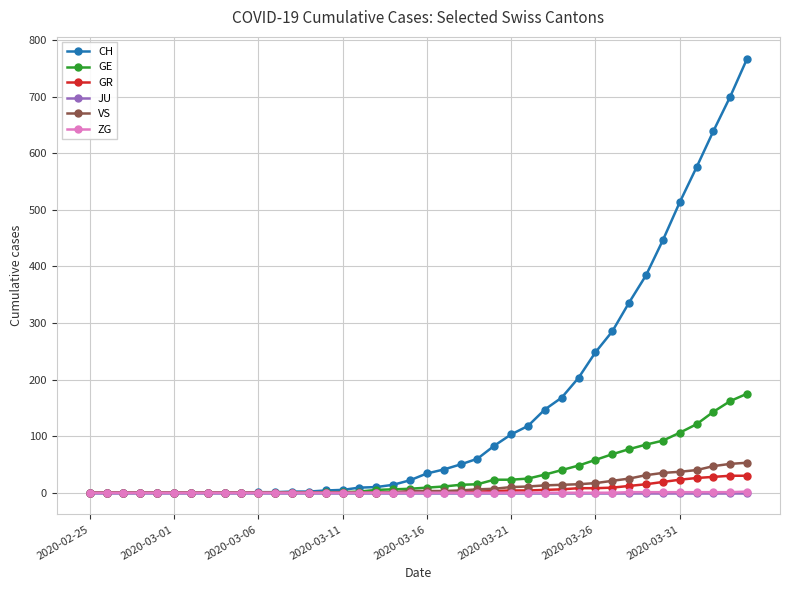

Which series has the largest range (max minus min)?

CH